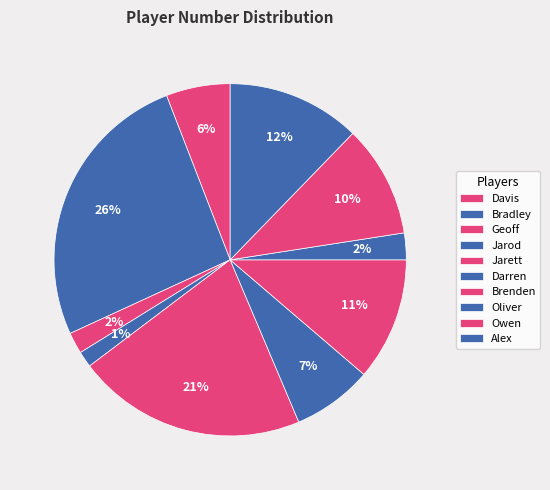

Between Oliver and Jarett, which is larger?

Jarett